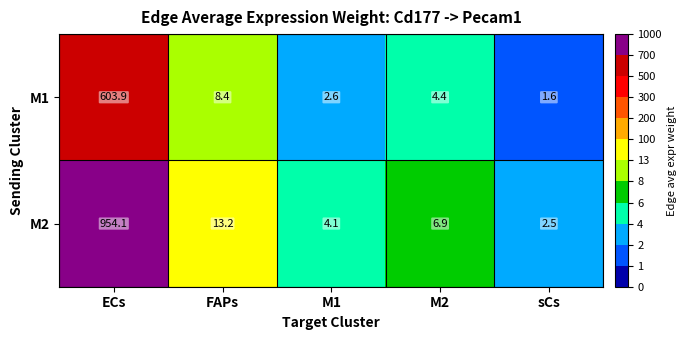

The value of M2 at M2 is 6.9. True or false?

True